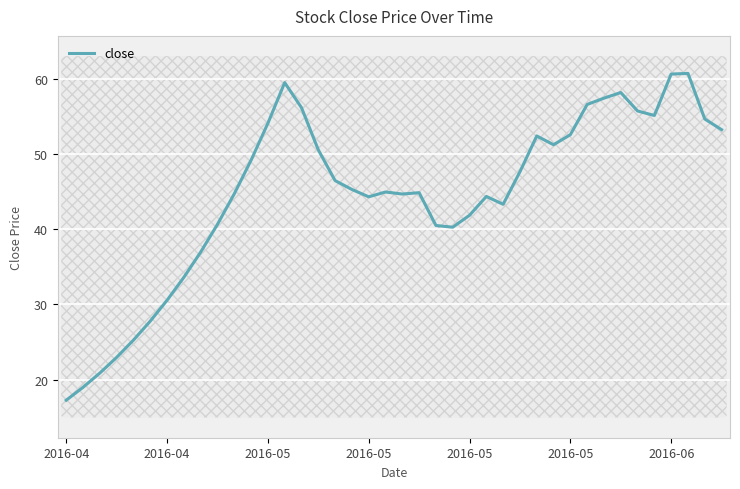

What is the greatest value displayed?

60.8